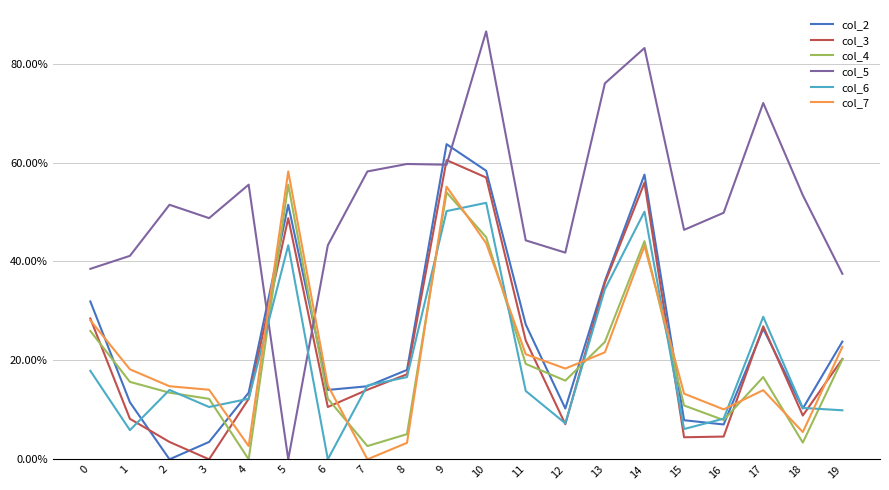

Rank the series at 6 from highest to lowest value.

col_5, col_7, col_2, col_4, col_3, col_6